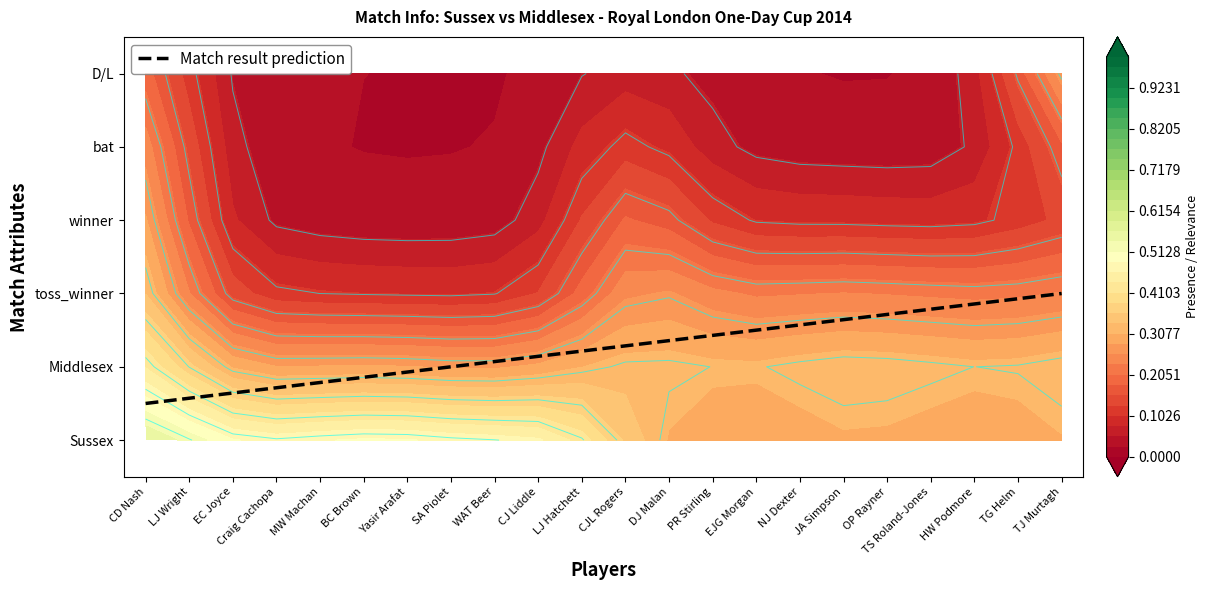

How many series are shown in this chart?

6